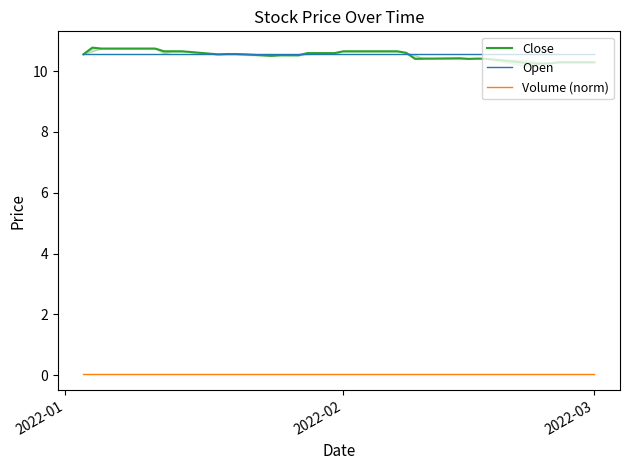

Is it true that Open equals 10.6 at 2022-02?

True